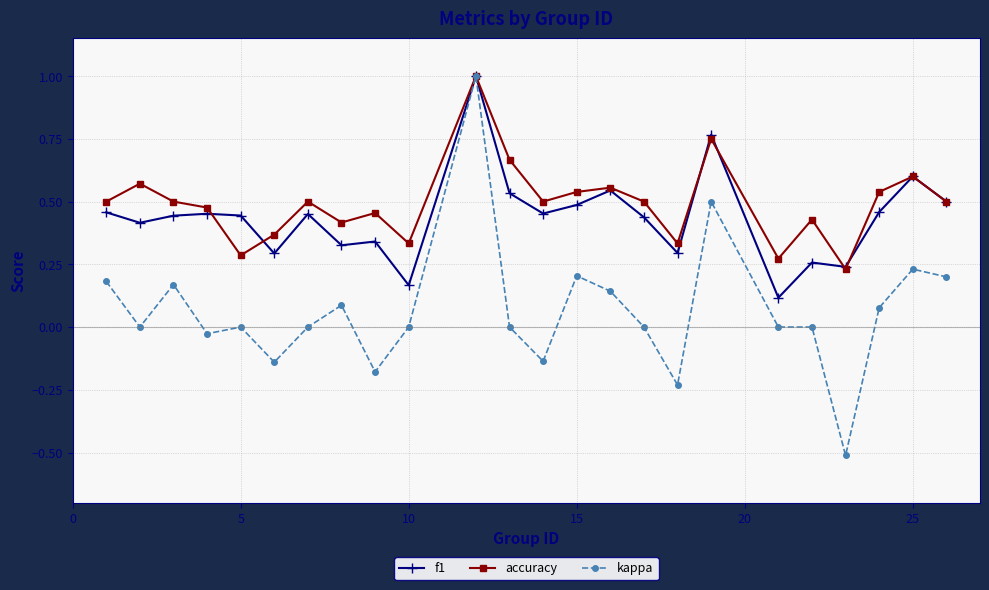

What is the maximum value for f1?

1.0